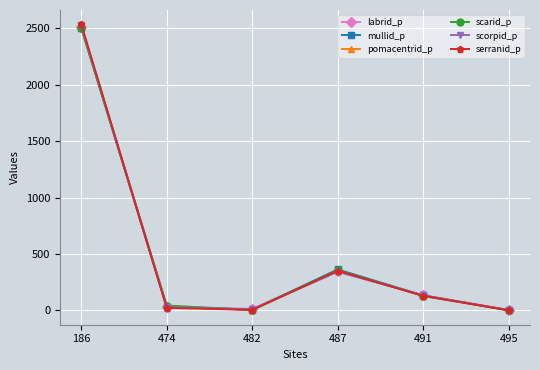

At which category is the sum across all series the highest?

186